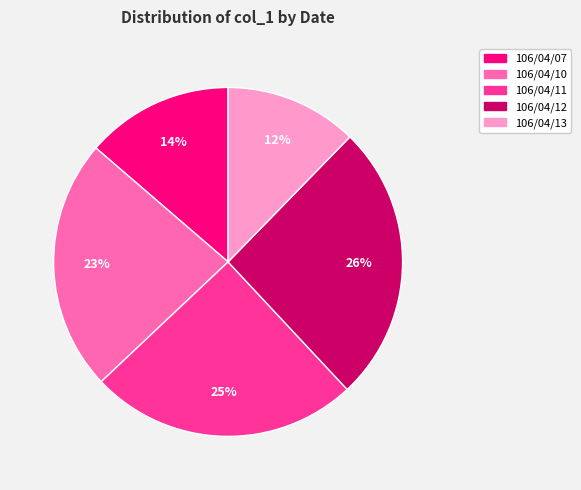

What percentage is the 106/04/07 slice, to the nearest percent?

14%